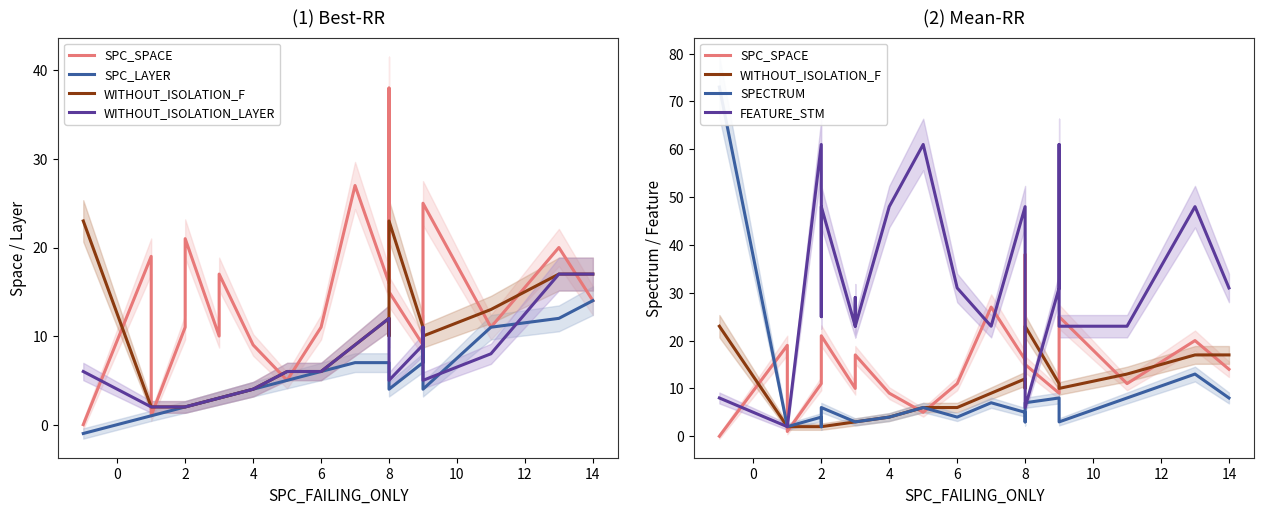

Which series has the largest range (max minus min)?

SPECTRUM